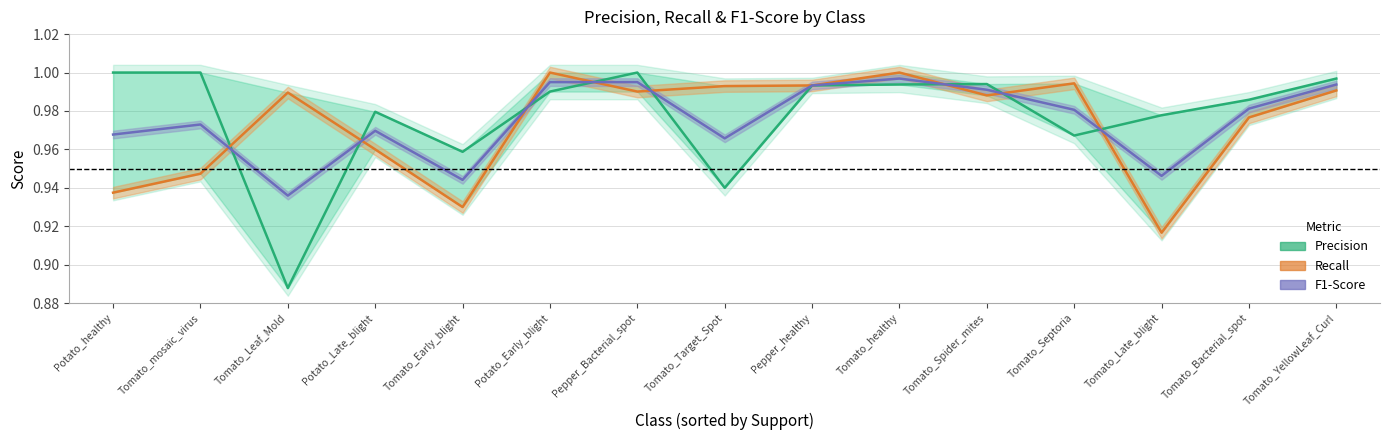

Reading left to right, transcribe all the data shown in this chart.

Precision: Potato_healthy=1.0	Tomato_mosaic_virus=1.0	Tomato_Leaf_Mold=0.9	Potato_Late_blight=1.0	Tomato_Early_blight=1.0	Potato_Early_blight=1.0	Pepper_Bacterial_spot=1.0	Tomato_Target_Spot=0.9	Pepper_healthy=1.0	Tomato_healthy=1.0	Tomato_Spider_mites=1.0	Tomato_Septoria=1.0	Tomato_Late_blight=1.0	Tomato_Bacterial_spot=1.0	Tomato_YellowLeaf_Curl=1.0
Recall: Potato_healthy=0.9	Tomato_mosaic_virus=0.9	Tomato_Leaf_Mold=1.0	Potato_Late_blight=1.0	Tomato_Early_blight=0.9	Potato_Early_blight=1.0	Pepper_Bacterial_spot=1.0	Tomato_Target_Spot=1.0	Pepper_healthy=1.0	Tomato_healthy=1.0	Tomato_Spider_mites=1.0	Tomato_Septoria=1.0	Tomato_Late_blight=0.9	Tomato_Bacterial_spot=1.0	Tomato_YellowLeaf_Curl=1.0
F1-Score: Potato_healthy=1.0	Tomato_mosaic_virus=1.0	Tomato_Leaf_Mold=0.9	Potato_Late_blight=1.0	Tomato_Early_blight=0.9	Potato_Early_blight=1.0	Pepper_Bacterial_spot=1.0	Tomato_Target_Spot=1.0	Pepper_healthy=1.0	Tomato_healthy=1.0	Tomato_Spider_mites=1.0	Tomato_Septoria=1.0	Tomato_Late_blight=0.9	Tomato_Bacterial_spot=1.0	Tomato_YellowLeaf_Curl=1.0